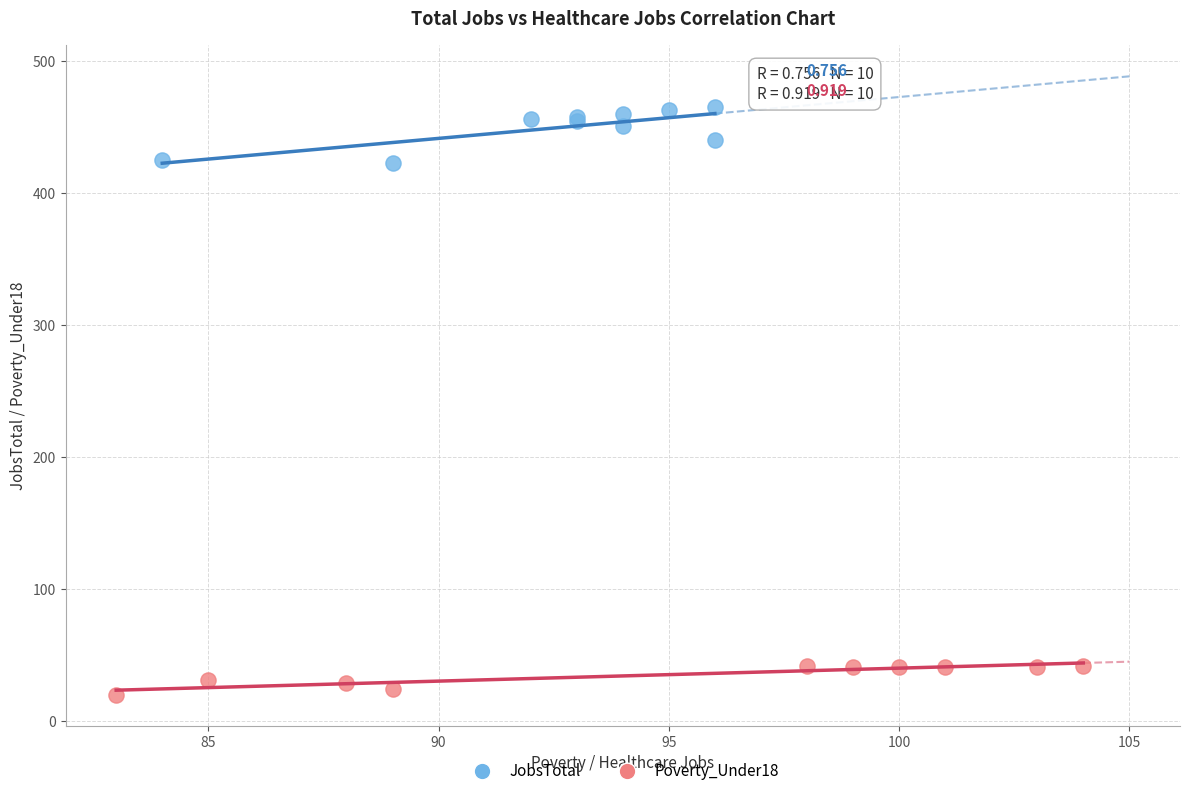

Which series reaches the minimum Y coordinate?

Poverty_Under18